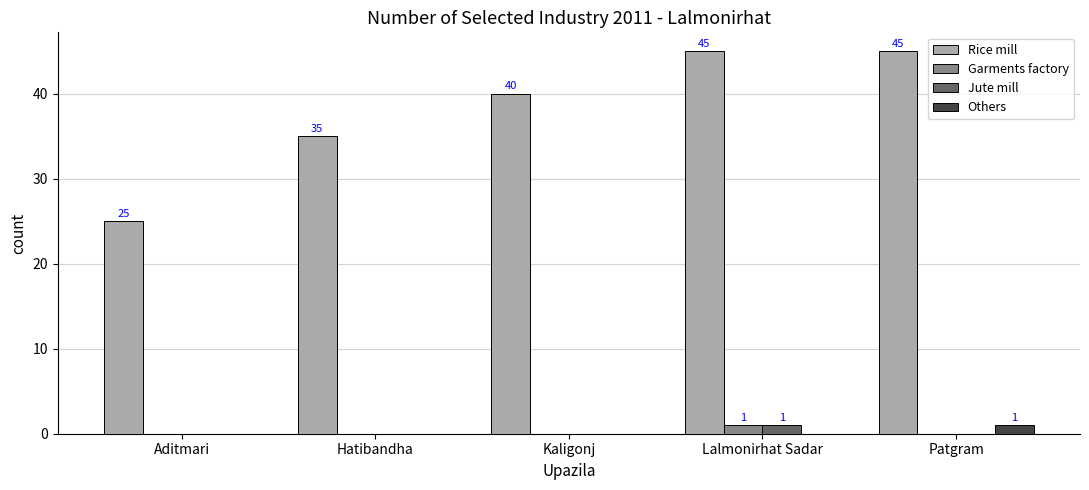

Reading left to right, what are all the values shown in this chart?

Rice mill: 25	35	40	45	45
Garments factory: 0	0	0	1	0
Jute mill: 0	0	0	1	0
Others: 0	0	0	0	1